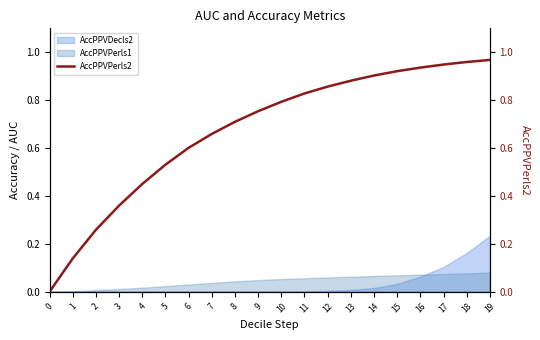

What is the value of the 5th point from the left?

0.4